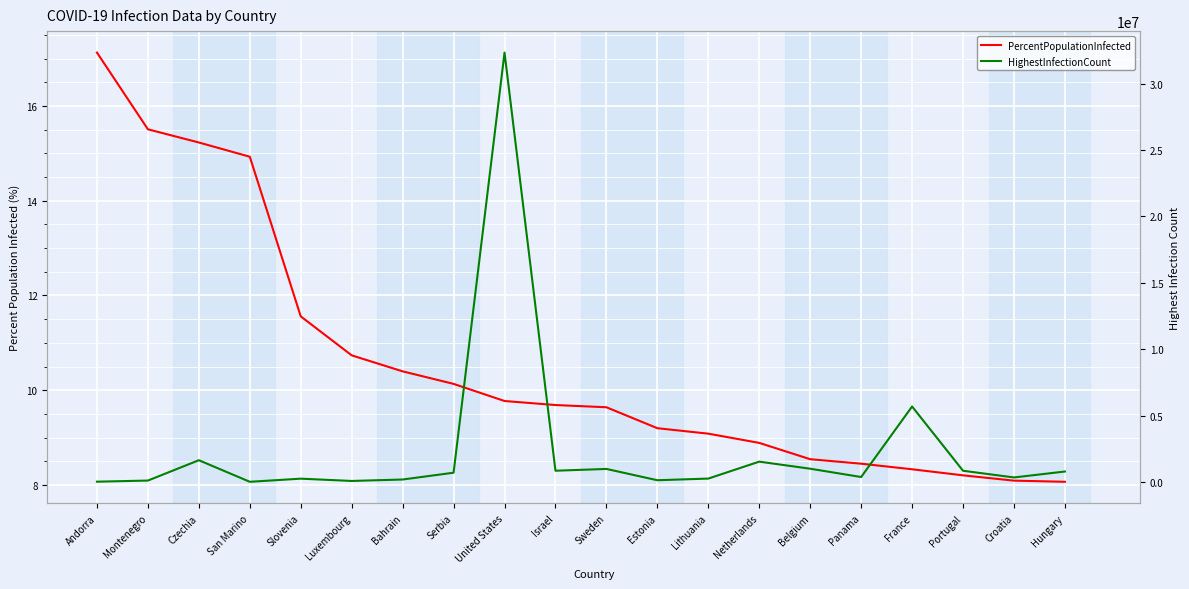

What is the value of the PercentPopulationInfected point at the 15th from the left?

8.5